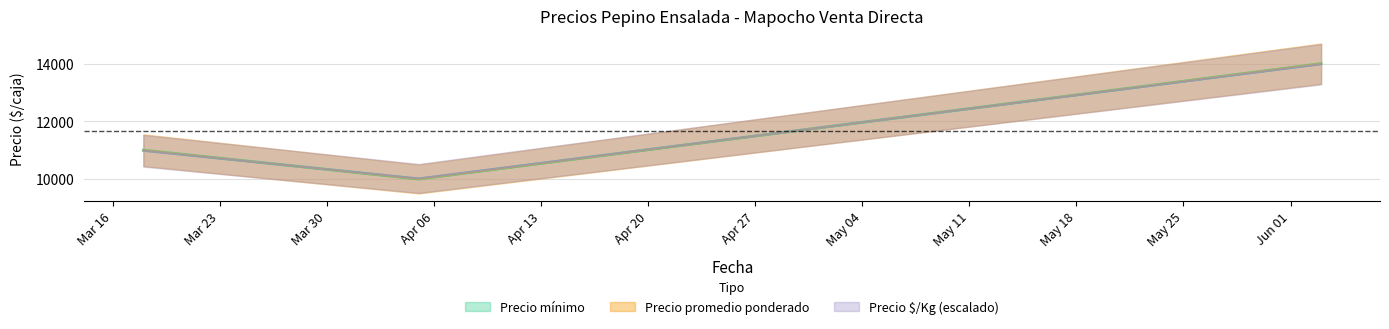

What is the difference between the highest and lowest values at 2021-03-18?

20